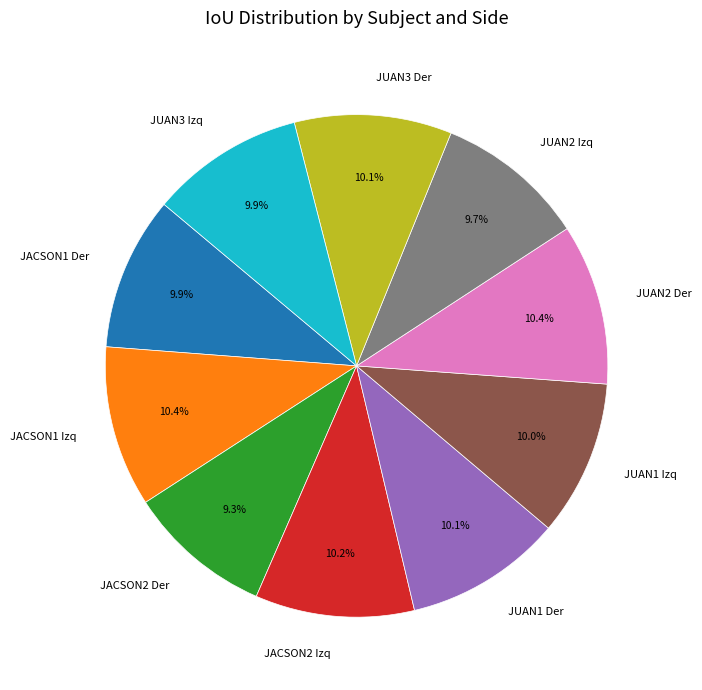

How many slices are in this pie chart?

10